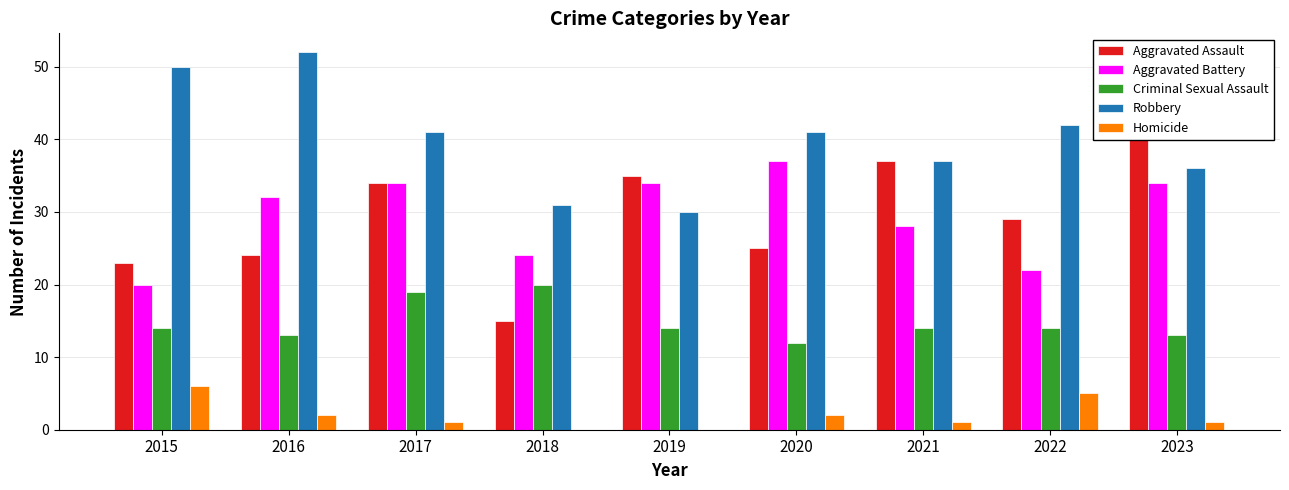

The Aggravated Battery series shows 34 at 2019. True or false?

True